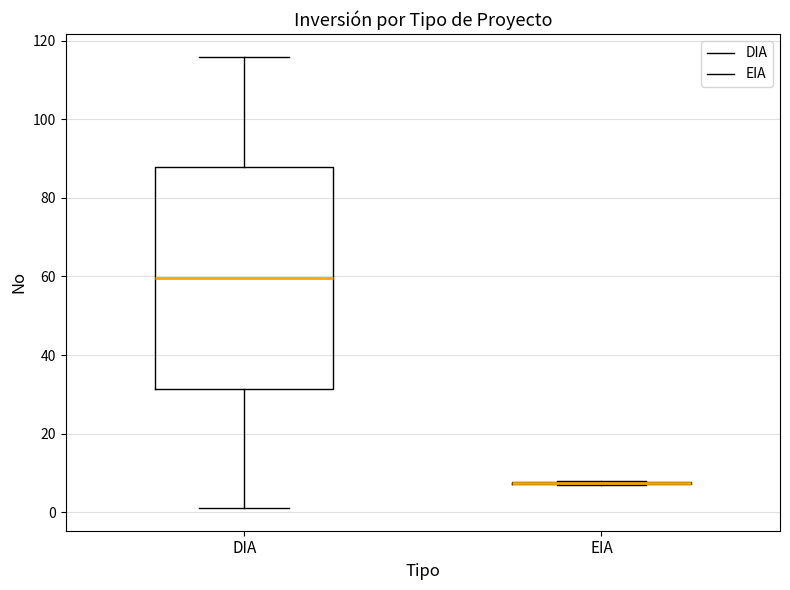

Comparing the boxes themselves (not the whiskers), which one is the tallest?

DIA